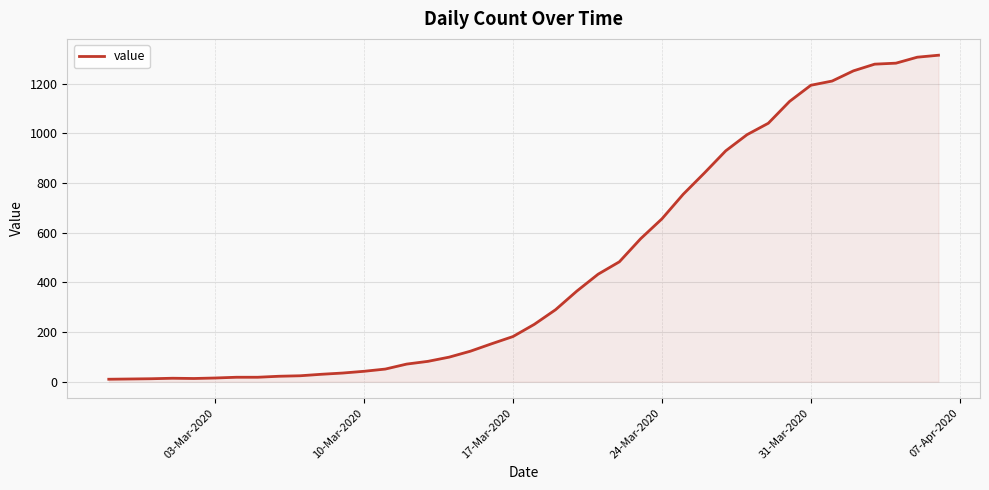

What is the difference between the maximum and minimum values?

1305